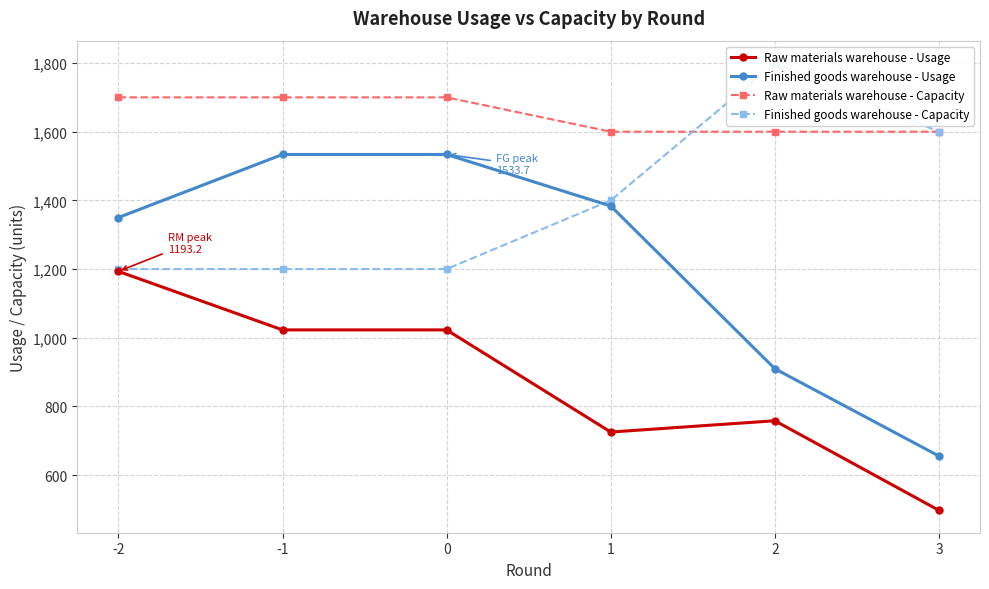

Which series changed the most between 1 and 2?

Finished goods warehouse - Usage